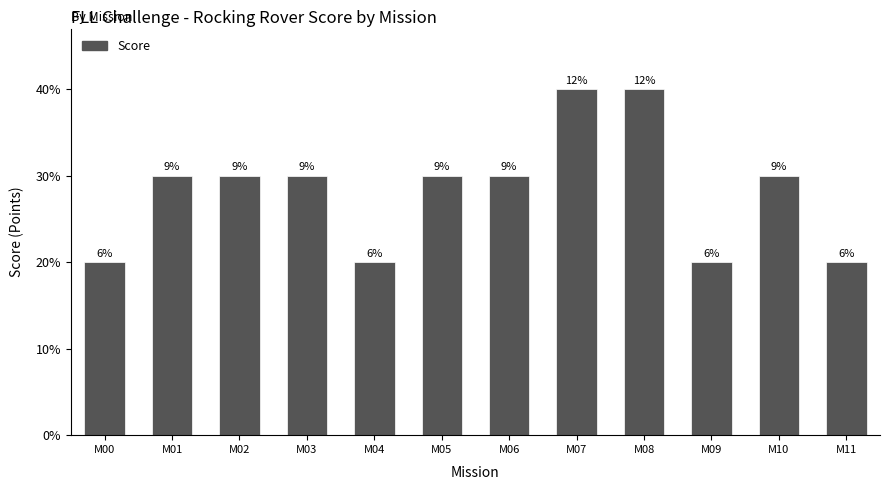

What is the value of the 12th bar from the left?

20